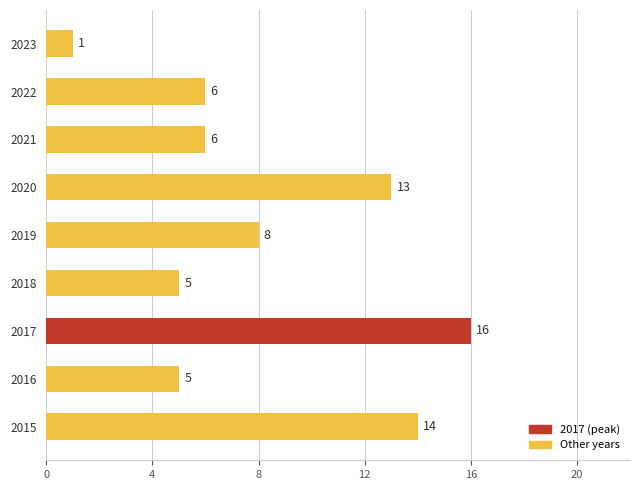

What is the change in value from 2017 to 2022?

-10